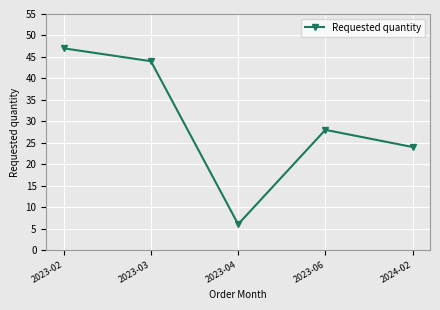

What is the label of the 4th point from the right?

2023-03